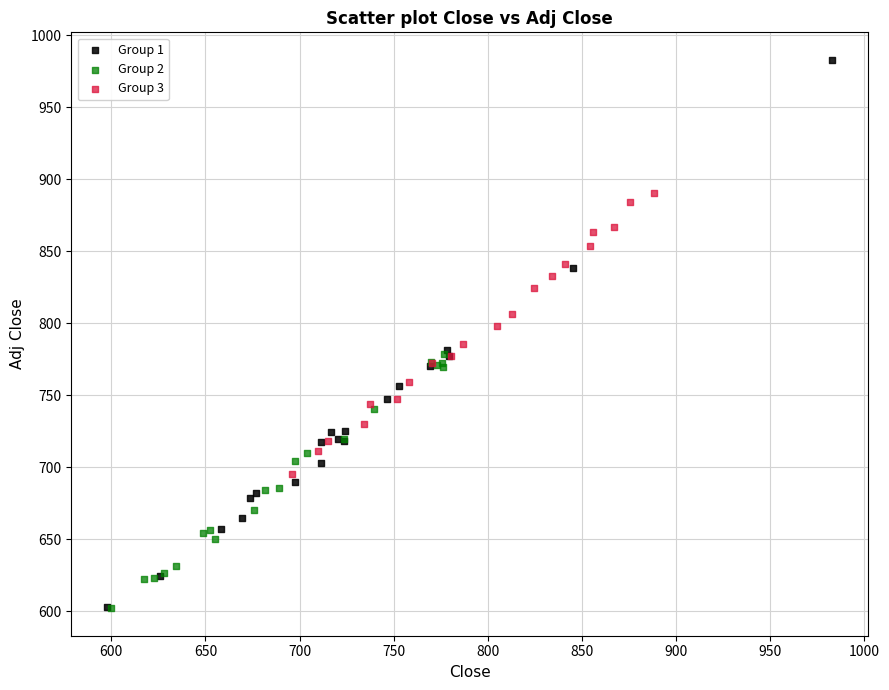

What are all the series names shown in the legend?

Group 1, Group 2, Group 3